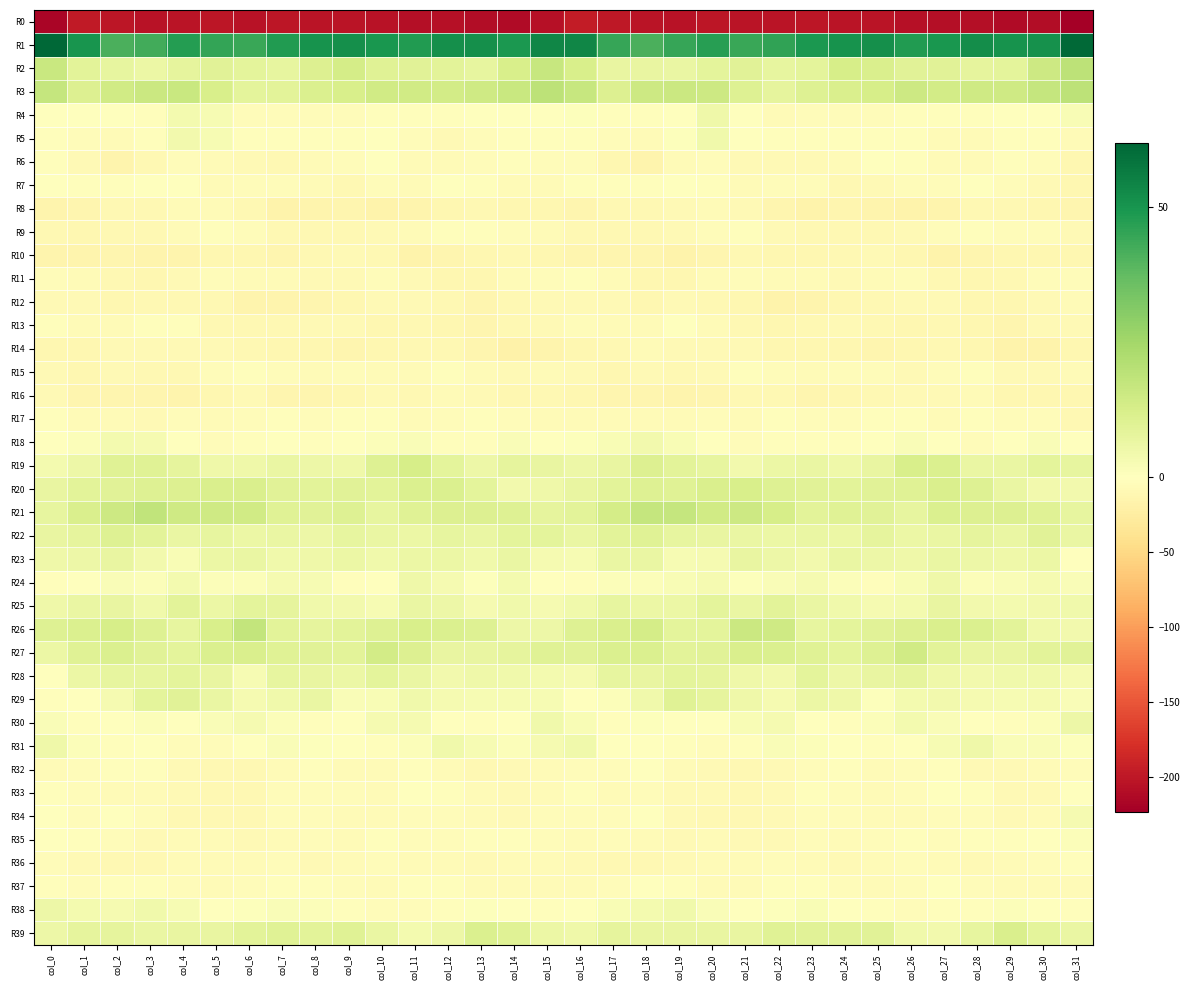

Reading left to right, what are all the values shown in this chart?

R0: col_0=-218.0	col_1=-197.7	col_2=-202.0	col_3=-205.3	col_4=-203.6	col_5=-201.9	col_6=-204.9	col_7=-200.9	col_8=-203.1	col_9=-203.3	col_10=-204.5	col_11=-209.0	col_12=-206.7	col_13=-210.8	col_14=-212.2	col_15=-206.1	col_16=-196.9	col_17=-199.8	col_18=-203.4	col_19=-205.5	col_20=-202.0	col_21=-203.7	col_22=-203.1	col_23=-201.2	col_24=-204.1	col_25=-202.7	col_26=-206.5	col_27=-208.3	col_28=-207.8	col_29=-211.9	col_30=-210.8	col_31=-223.4
R1: col_0=61.9	col_1=49.9	col_2=41.6	col_3=42.8	col_4=47.5	col_5=45.2	col_6=44.4	col_7=47.9	col_8=50.3	col_9=51.5	col_10=49.4	col_11=48.0	col_12=51.5	col_13=51.7	col_14=49.0	col_15=54.0	col_16=53.9	col_17=44.5	col_18=41.2	col_19=44.7	col_20=47.2	col_21=44.3	col_22=45.6	col_23=49.0	col_24=50.6	col_25=51.7	col_26=48.3	col_27=49.4	col_28=52.1	col_29=50.5	col_30=51.0	col_31=61.1
R2: col_0=16.1	col_1=9.0	col_2=7.4	col_3=6.3	col_4=8.0	col_5=9.4	col_6=8.4	col_7=7.7	col_8=11.1	col_9=13.4	col_10=9.8	col_11=9.2	col_12=8.8	col_13=7.4	col_14=12.1	col_15=16.7	col_16=12.2	col_17=7.2	col_18=7.2	col_19=6.5	col_20=8.7	col_21=9.2	col_22=7.7	col_23=8.4	col_24=12.8	col_25=12.1	col_26=9.3	col_27=9.4	col_28=8.2	col_29=8.3	col_30=15.1	col_31=19.0
R3: col_0=17.2	col_1=10.9	col_2=14.1	col_3=15.5	col_4=16.0	col_5=12.6	col_6=8.3	col_7=9.2	col_8=11.4	col_9=12.3	col_10=14.4	col_11=14.5	col_12=13.9	col_13=14.7	col_14=16.0	col_15=19.0	col_16=16.6	col_17=10.7	col_18=15.4	col_19=15.9	col_20=15.2	col_21=10.4	col_22=8.1	col_23=10.2	col_24=11.9	col_25=12.8	col_26=15.0	col_27=13.9	col_28=14.6	col_29=14.7	col_30=17.1	col_31=19.0
R4: col_0=-0.8	col_1=-1.5	col_2=-1.5	col_3=-2.2	col_4=3.7	col_5=2.8	col_6=-4.9	col_7=-4.9	col_8=-4.4	col_9=-5.2	col_10=-2.7	col_11=-2.2	col_12=-2.2	col_13=-0.6	col_14=0.4	col_15=0.1	col_16=0.7	col_17=-1.8	col_18=-1.8	col_19=-0.5	col_20=5.3	col_21=-0.5	col_22=-5.7	col_23=-4.4	col_24=-4.8	col_25=-4.6	col_26=-2.2	col_27=-2.0	col_28=-2.1	col_29=0.4	col_30=-0.1	col_31=2.1
R5: col_0=-2.0	col_1=-4.4	col_2=-5.6	col_3=-2.0	col_4=4.3	col_5=2.6	col_6=-2.3	col_7=-3.1	col_8=-2.2	col_9=-3.0	col_10=-1.6	col_11=-4.8	col_12=-7.1	col_13=-4.7	col_14=-2.0	col_15=-3.1	col_16=-2.7	col_17=-4.9	col_18=-5.2	col_19=0.8	col_20=4.7	col_21=0.3	col_22=-2.9	col_23=-2.7	col_24=-2.5	col_25=-2.8	col_26=-2.1	col_27=-5.9	col_28=-7.0	col_29=-2.9	col_30=-3.2	col_31=-6.8
R6: col_0=-3.0	col_1=-8.7	col_2=-15.0	col_3=-8.8	col_4=-3.7	col_5=-6.6	col_6=-7.7	col_7=-8.9	col_8=-6.6	col_9=-3.6	col_10=-0.2	col_11=-5.6	col_12=-6.0	col_13=-4.2	col_14=-2.5	col_15=-4.2	col_16=-3.5	col_17=-11.5	col_18=-14.5	col_19=-5.7	col_20=-4.7	col_21=-7.0	col_22=-8.4	col_23=-8.0	col_24=-6.1	col_25=-1.5	col_26=-1.9	col_27=-6.0	col_28=-6.0	col_29=-2.5	col_30=-4.7	col_31=-11.4
R7: col_0=-1.7	col_1=-2.2	col_2=-3.3	col_3=-1.0	col_4=-1.7	col_5=-5.3	col_6=-5.1	col_7=-3.7	col_8=-6.9	col_9=-9.2	col_10=-3.8	col_11=-5.5	col_12=-1.7	col_13=-2.3	col_14=-6.7	col_15=-5.7	col_16=-3.3	col_17=-2.0	col_18=-3.4	col_19=-0.3	col_20=-3.3	col_21=-5.3	col_22=-4.7	col_23=-3.9	col_24=-9.0	col_25=-7.1	col_26=-4.2	col_27=-4.4	col_28=-0.8	col_29=-4.4	col_30=-7.6	col_31=-12.2
R8: col_0=-15.5	col_1=-12.3	col_2=-9.4	col_3=-10.2	col_4=-6.8	col_5=-6.9	col_6=-10.3	col_7=-16.0	col_8=-14.6	col_9=-14.0	col_10=-16.1	col_11=-15.2	col_12=-11.8	col_13=-9.0	col_14=-10.6	col_15=-10.6	col_16=-13.1	col_17=-9.9	col_18=-10.3	col_19=-8.6	col_20=-6.8	col_21=-7.1	col_22=-13.4	col_23=-15.9	col_24=-13.9	col_25=-14.8	col_26=-16.5	col_27=-14.2	col_28=-10.0	col_29=-9.7	col_30=-11.4	col_31=-13.9
R9: col_0=-10.0	col_1=-11.0	col_2=-9.3	col_3=-9.6	col_4=-6.1	col_5=-3.3	col_6=-5.0	col_7=-9.4	col_8=-8.9	col_9=-10.2	col_10=-8.5	col_11=-5.5	col_12=-3.2	col_13=-2.9	col_14=-4.5	col_15=-5.4	col_16=-9.3	col_17=-10.1	col_18=-9.3	col_19=-8.7	col_20=-5.0	col_21=-2.7	col_22=-7.6	col_23=-9.3	col_24=-9.5	col_25=-10.0	col_26=-7.1	col_27=-5.0	col_28=-2.2	col_29=-4.2	col_30=-4.9	col_31=-7.8
R10: col_0=-14.2	col_1=-14.4	col_2=-13.2	col_3=-15.2	col_4=-14.5	col_5=-10.7	col_6=-11.3	col_7=-12.3	col_8=-9.4	col_9=-8.4	col_10=-10.1	col_11=-15.9	col_12=-13.6	col_13=-11.5	col_14=-10.4	col_15=-11.5	col_16=-13.9	col_17=-13.6	col_18=-13.4	col_19=-15.8	col_20=-13.1	col_21=-10.2	col_22=-12.1	col_23=-11.4	col_24=-9.0	col_25=-8.2	col_26=-12.2	col_27=-15.8	col_28=-12.3	col_29=-11.2	col_30=-10.5	col_31=-11.7
R11: col_0=-5.1	col_1=-6.2	col_2=-9.4	col_3=-11.3	col_4=-8.6	col_5=-5.0	col_6=-6.5	col_7=-6.1	col_8=-7.9	col_9=-7.8	col_10=-4.2	col_11=-8.0	col_12=-11.5	col_13=-11.0	col_14=-6.3	col_15=-3.5	col_16=-3.3	col_17=-6.6	col_18=-10.8	col_19=-10.8	col_20=-6.7	col_21=-5.1	col_22=-6.5	col_23=-6.2	col_24=-8.7	col_25=-6.4	col_26=-4.1	col_27=-10.2	col_28=-11.6	col_29=-9.3	col_30=-5.2	col_31=-3.8
R12: col_0=-7.9	col_1=-7.7	col_2=-10.5	col_3=-8.9	col_4=-9.3	col_5=-10.1	col_6=-15.7	col_7=-15.5	col_8=-12.5	col_9=-10.9	col_10=-7.7	col_11=-7.2	col_12=-9.5	col_13=-12.3	col_14=-8.9	col_15=-8.4	col_16=-7.6	col_17=-8.3	col_18=-10.7	col_19=-8.6	col_20=-9.1	col_21=-11.9	col_22=-16.8	col_23=-14.1	col_24=-12.2	col_25=-9.5	col_26=-7.0	col_27=-7.9	col_28=-10.7	col_29=-11.6	col_30=-7.2	col_31=-5.6
R13: col_0=-2.7	col_1=-5.8	col_2=-6.9	col_3=-2.6	col_4=-3.2	col_5=-9.1	col_6=-10.2	col_7=-10.1	col_8=-7.9	col_9=-8.7	col_10=-10.9	col_11=-8.9	col_12=-10.9	col_13=-13.2	col_14=-10.3	col_15=-7.9	col_16=-4.7	col_17=-6.8	col_18=-5.7	col_19=-1.6	col_20=-5.6	col_21=-9.9	col_22=-10.5	col_23=-9.0	col_24=-8.2	col_25=-9.3	col_26=-10.8	col_27=-8.9	col_28=-12.1	col_29=-12.7	col_30=-8.2	col_31=-7.1
R14: col_0=-11.0	col_1=-10.9	col_2=-7.2	col_3=-7.7	col_4=-8.7	col_5=-7.9	col_6=-9.5	col_7=-10.9	col_8=-11.5	col_9=-12.5	col_10=-11.9	col_11=-9.3	col_12=-9.6	col_13=-13.5	col_14=-17.7	col_15=-14.1	col_16=-11.1	col_17=-9.5	col_18=-6.9	col_19=-8.2	col_20=-8.6	col_21=-7.9	col_22=-10.7	col_23=-10.7	col_24=-12.0	col_25=-12.4	col_26=-11.2	col_27=-9.0	col_28=-10.5	col_29=-15.9	col_30=-16.5	col_31=-11.6
R15: col_0=-8.4	col_1=-10.8	col_2=-8.2	col_3=-8.8	col_4=-9.7	col_5=-3.9	col_6=-3.2	col_7=-5.2	col_8=-5.7	col_9=-4.9	col_10=-6.4	col_11=-6.8	col_12=-2.2	col_13=-6.8	col_14=-8.3	col_15=-7.0	col_16=-8.5	col_17=-10.5	col_18=-7.4	col_19=-10.3	col_20=-7.7	col_21=-2.7	col_22=-3.9	col_23=-5.9	col_24=-5.2	col_25=-5.1	col_26=-7.6	col_27=-4.1	col_28=-3.4	col_29=-8.2	col_30=-7.4	col_31=-6.1
R16: col_0=-8.1	col_1=-12.4	col_2=-13.9	col_3=-13.9	col_4=-14.6	col_5=-11.4	col_6=-8.7	col_7=-12.3	col_8=-12.4	col_9=-11.0	col_10=-8.6	col_11=-9.0	col_12=-6.0	col_13=-8.4	col_14=-12.0	col_15=-10.0	col_16=-11.0	col_17=-13.7	col_18=-13.6	col_19=-14.6	col_20=-13.7	col_21=-9.6	col_22=-9.7	col_23=-13.0	col_24=-11.9	col_25=-10.3	col_26=-8.7	col_27=-7.9	col_28=-5.7	col_29=-10.9	col_30=-11.0	col_31=-11.3
R17: col_0=-3.5	col_1=-6.8	col_2=-6.2	col_3=-7.4	col_4=-5.0	col_5=-6.8	col_6=-3.5	col_7=-3.2	col_8=-4.9	col_9=-3.5	col_10=-2.1	col_11=-5.4	col_12=-3.8	col_13=-3.1	col_14=-5.0	col_15=-5.3	col_16=-6.7	col_17=-6.8	col_18=-6.3	col_19=-7.0	col_20=-5.0	col_21=-6.7	col_22=-2.0	col_23=-4.6	col_24=-4.3	col_25=-3.0	col_26=-2.9	col_27=-6.0	col_28=-2.5	col_29=-4.1	col_30=-5.2	col_31=-8.8
R18: col_0=0.3	col_1=1.1	col_2=3.5	col_3=2.9	col_4=0.3	col_5=-3.6	col_6=-2.9	col_7=-1.5	col_8=-2.2	col_9=-1.4	col_10=1.3	col_11=1.6	col_12=-2.2	col_13=-3.3	col_14=1.5	col_15=-0.4	col_16=0.6	col_17=2.1	col_18=3.9	col_19=2.1	col_20=-1.0	col_21=-4.2	col_22=-1.8	col_23=-2.0	col_24=-1.9	col_25=-0.4	col_26=1.8	col_27=0.4	col_28=-3.7	col_29=-1.2	col_30=1.5	col_31=-1.5
R19: col_0=3.6	col_1=5.3	col_2=9.7	col_3=10.1	col_4=8.2	col_5=5.0	col_6=5.2	col_7=6.7	col_8=5.4	col_9=5.3	col_10=10.5	col_11=13.0	col_12=8.4	col_13=5.6	col_14=7.8	col_15=7.1	col_16=5.8	col_17=7.0	col_18=10.7	col_19=9.0	col_20=7.7	col_21=4.1	col_22=6.2	col_23=6.5	col_24=5.0	col_25=7.0	col_26=12.3	col_27=11.4	col_28=6.7	col_29=6.4	col_30=8.4	col_31=7.5
R20: col_0=7.0	col_1=8.8	col_2=9.7	col_3=10.2	col_4=11.1	col_5=11.9	col_6=11.6	col_7=9.2	col_8=9.0	col_9=9.5	col_10=9.2	col_11=11.4	col_12=11.1	col_13=8.2	col_14=4.3	col_15=5.3	col_16=7.0	col_17=9.2	col_18=10.2	col_19=10.1	col_20=11.6	col_21=12.4	col_22=10.2	col_23=9.2	col_24=9.1	col_25=9.3	col_26=9.9	col_27=11.6	col_28=10.4	col_29=6.4	col_30=4.2	col_31=4.0
R21: col_0=7.6	col_1=11.6	col_2=15.4	col_3=18.0	col_4=14.8	col_5=14.8	col_6=14.3	col_7=10.0	col_8=9.5	col_9=10.5	col_10=7.4	col_11=10.0	col_12=11.1	col_13=10.8	col_14=10.5	col_15=8.2	col_16=8.9	col_17=13.2	col_18=17.0	col_19=17.0	col_20=14.2	col_21=15.2	col_22=12.8	col_23=9.1	col_24=10.1	col_25=9.5	col_26=7.5	col_27=11.2	col_28=10.7	col_29=10.7	col_30=9.7	col_31=7.4
R22: col_0=6.9	col_1=7.9	col_2=10.2	col_3=9.0	col_4=6.5	col_5=7.5	col_6=6.0	col_7=6.7	col_8=5.5	col_9=7.4	col_10=6.4	col_11=6.1	col_12=7.4	col_13=6.7	col_14=8.5	col_15=8.4	col_16=6.7	col_17=8.9	col_18=10.1	col_19=7.7	col_20=7.0	col_21=6.8	col_22=6.3	col_23=6.4	col_24=5.9	col_25=7.8	col_26=5.9	col_27=6.4	col_28=7.8	col_29=6.3	col_30=9.3	col_31=6.5
R23: col_0=4.9	col_1=5.6	col_2=7.0	col_3=4.3	col_4=2.1	col_5=6.1	col_6=6.6	col_7=4.5	col_8=5.2	col_9=6.2	col_10=4.6	col_11=6.2	col_12=6.2	col_13=4.8	col_14=6.5	col_15=3.1	col_16=2.6	col_17=6.4	col_18=6.3	col_19=2.8	col_20=3.2	col_21=7.1	col_22=5.7	col_23=4.2	col_24=6.3	col_25=5.6	col_26=5.3	col_27=6.3	col_28=5.5	col_29=5.2	col_30=6.0	col_31=-0.2
R24: col_0=-2.4	col_1=0.1	col_2=1.9	col_3=1.4	col_4=3.8	col_5=1.3	col_6=1.1	col_7=3.3	col_8=2.5	col_9=-1.8	col_10=-0.3	col_11=5.1	col_12=2.9	col_13=0.6	col_14=3.5	col_15=-0.4	col_16=-2.7	col_17=1.4	col_18=1.4	col_19=2.3	col_20=3.1	col_21=0.7	col_22=1.9	col_23=3.4	col_24=1.1	col_25=-2.3	col_26=2.3	col_27=4.9	col_28=1.2	col_29=1.9	col_30=3.2	col_31=1.8
R25: col_0=5.0	col_1=6.6	col_2=6.9	col_3=4.6	col_4=8.8	col_5=6.2	col_6=8.2	col_7=7.9	col_8=4.6	col_9=4.0	col_10=2.7	col_11=6.7	col_12=5.4	col_13=3.3	col_14=4.5	col_15=3.0	col_16=4.8	col_17=7.5	col_18=5.9	col_19=5.9	col_20=8.5	col_21=6.3	col_22=8.7	col_23=6.5	col_24=4.4	col_25=3.4	col_26=3.6	col_27=6.9	col_28=4.3	col_29=3.8	col_30=4.2	col_31=4.4
R26: col_0=10.3	col_1=11.2	col_2=13.0	col_3=10.5	col_4=7.4	col_5=12.1	col_6=17.5	col_7=9.1	col_8=7.9	col_9=8.8	col_10=10.3	col_11=12.3	col_12=11.3	col_13=10.4	col_14=5.7	col_15=5.4	col_16=10.5	col_17=12.0	col_18=13.4	col_19=8.5	col_20=8.3	col_21=15.8	col_22=14.6	col_23=7.5	col_24=8.4	col_25=9.2	col_26=11.0	col_27=12.0	col_28=11.2	col_29=8.7	col_30=4.5	col_31=4.0
R27: col_0=6.2	col_1=9.8	col_2=11.6	col_3=9.6	col_4=8.6	col_5=11.2	col_6=12.1	col_7=10.0	col_8=9.5	col_9=8.8	col_10=14.0	col_11=11.0	col_12=7.1	col_13=7.2	col_14=7.9	col_15=10.1	col_16=9.4	col_17=11.4	col_18=11.2	col_19=8.9	col_20=9.6	col_21=12.0	col_22=11.3	col_23=10.0	col_24=8.5	col_25=10.5	col_26=14.1	col_27=8.9	col_28=7.2	col_29=6.8	col_30=9.1	col_31=9.4
R28: col_0=0.2	col_1=5.9	col_2=7.4	col_3=7.6	col_4=8.4	col_5=6.8	col_6=2.6	col_7=7.6	col_8=7.0	col_9=6.3	col_10=8.3	col_11=6.4	col_12=4.1	col_13=4.9	col_14=4.4	col_15=3.5	col_16=3.3	col_17=7.5	col_18=6.8	col_19=8.5	col_20=8.1	col_21=4.8	col_22=3.9	col_23=8.6	col_24=5.7	col_25=7.1	col_26=8.2	col_27=5.1	col_28=4.3	col_29=4.6	col_30=4.4	col_31=3.1
R29: col_0=-2.1	col_1=0.2	col_2=2.9	col_3=8.4	col_4=9.2	col_5=6.4	col_6=3.1	col_7=4.6	col_8=6.4	col_9=1.7	col_10=2.3	col_11=4.5	col_12=3.4	col_13=2.9	col_14=2.5	col_15=2.6	col_16=0.0	col_17=1.1	col_18=4.5	col_19=9.7	col_20=8.0	col_21=5.3	col_22=2.9	col_23=6.0	col_24=4.8	col_25=0.9	col_26=3.5	col_27=4.1	col_28=3.2	col_29=2.5	col_30=3.0	col_31=1.6
R30: col_0=1.5	col_1=-2.0	col_2=-0.9	col_3=1.4	col_4=-0.5	col_5=1.6	col_6=3.0	col_7=1.1	col_8=-2.6	col_9=-0.6	col_10=3.4	col_11=3.1	col_12=0.1	col_13=-2.1	col_14=-0.9	col_15=4.5	col_16=2.3	col_17=-2.7	col_18=0.7	col_19=0.3	col_20=0.1	col_21=2.2	col_22=3.0	col_23=-1.0	col_24=-2.2	col_25=1.0	col_26=3.6	col_27=1.7	col_28=-0.6	col_29=-2.3	col_30=1.3	col_31=5.4
R31: col_0=5.1	col_1=1.2	col_2=-1.9	col_3=-1.2	col_4=-3.7	col_5=-3.7	col_6=0.3	col_7=1.6	col_8=0.5	col_9=-1.0	col_10=-2.3	col_11=1.0	col_12=4.7	col_13=2.9	col_14=1.1	col_15=3.1	col_16=4.5	col_17=-1.3	col_18=-0.9	col_19=-2.1	col_20=-4.2	col_21=-2.6	col_22=1.5	col_23=1.0	col_24=0.3	col_25=-1.7	col_26=-1.7	col_27=2.7	col_28=4.8	col_29=1.5	col_30=1.5	col_31=0.9
R32: col_0=-6.5	col_1=-4.8	col_2=-2.7	col_3=-3.3	col_4=-7.8	col_5=-8.8	col_6=-9.1	col_7=-6.6	col_8=-2.5	col_9=-5.4	col_10=-6.2	col_11=-2.5	col_12=-5.9	col_13=-9.1	col_14=-7.1	col_15=-6.0	col_16=-4.6	col_17=-4.5	col_18=-1.6	col_19=-5.4	col_20=-8.4	col_21=-9.1	col_22=-8.5	col_23=-4.7	col_24=-2.8	col_25=-6.8	col_26=-4.4	col_27=-2.8	col_28=-7.9	col_29=-8.5	col_30=-6.6	col_31=-4.4
R33: col_0=-2.0	col_1=-4.0	col_2=-5.5	col_3=-6.3	col_4=-7.9	col_5=-9.0	col_6=-10.1	col_7=-3.9	col_8=-3.5	col_9=-4.7	col_10=-5.7	col_11=-1.3	col_12=-2.1	col_13=-5.6	col_14=-8.5	col_15=-5.3	col_16=-2.3	col_17=-5.7	col_18=-5.2	col_19=-7.2	col_20=-8.0	col_21=-10.0	col_22=-8.0	col_23=-3.1	col_24=-3.9	col_25=-5.5	col_26=-3.8	col_27=-1.1	col_28=-3.1	col_29=-7.5	col_30=-7.1	col_31=-0.0
R34: col_0=-0.9	col_1=-3.6	col_2=-1.6	col_3=-5.2	col_4=-10.2	col_5=-9.8	col_6=-9.1	col_7=-4.2	col_8=-4.8	col_9=-5.4	col_10=-6.6	col_11=-3.6	col_12=-4.3	col_13=-6.8	col_14=-8.1	col_15=-4.2	col_16=-5.0	col_17=-4.0	col_18=-1.7	col_19=-8.0	col_20=-10.2	col_21=-9.7	col_22=-7.2	col_23=-4.0	col_24=-5.1	col_25=-6.0	col_26=-5.6	col_27=-3.6	col_28=-5.0	col_29=-8.2	col_30=-5.4	col_31=3.3
R35: col_0=-0.5	col_1=-2.5	col_2=-3.5	col_3=-8.2	col_4=-5.8	col_5=-6.3	col_6=-8.1	col_7=-5.5	col_8=-4.8	col_9=-5.4	col_10=-3.1	col_11=-4.6	col_12=-3.5	col_13=-2.3	col_14=-2.8	col_15=-4.1	col_16=-5.5	col_17=-3.5	col_18=-5.3	col_19=-8.2	col_20=-5.5	col_21=-7.1	col_22=-7.5	col_23=-4.3	col_24=-5.8	col_25=-4.2	col_26=-3.5	col_27=-5.0	col_28=-2.4	col_29=-2.7	col_30=-1.7	col_31=1.2
R36: col_0=-4.9	col_1=-7.5	col_2=-9.6	col_3=-9.1	col_4=-5.8	col_5=-5.9	col_6=-5.8	col_7=-4.7	col_8=-7.5	col_9=-6.8	col_10=-4.4	col_11=-5.2	col_12=-6.7	col_13=-7.3	col_14=-5.8	col_15=-5.4	col_16=-7.1	col_17=-9.2	col_18=-9.9	col_19=-7.7	col_20=-5.5	col_21=-6.4	col_22=-4.9	col_23=-5.7	col_24=-7.8	col_25=-5.6	col_26=-4.6	col_27=-5.9	col_28=-7.1	col_29=-6.7	col_30=-4.3	col_31=-2.6
R37: col_0=-2.2	col_1=-3.8	col_2=-1.9	col_3=-1.8	col_4=-5.0	col_5=-6.7	col_6=-4.1	col_7=-2.2	col_8=-3.4	col_9=-5.0	col_10=-6.0	col_11=-2.5	col_12=-2.1	col_13=-5.7	col_14=-6.1	col_15=-5.4	col_16=-6.3	col_17=-4.1	col_18=-1.2	col_19=-2.7	col_20=-6.1	col_21=-6.3	col_22=-3.1	col_23=-2.3	col_24=-4.1	col_25=-5.7	col_26=-5.2	col_27=-1.4	col_28=-3.5	col_29=-6.1	col_30=-5.3	col_31=-5.4
R38: col_0=5.7	col_1=3.4	col_2=3.0	col_3=4.4	col_4=2.7	col_5=-0.0	col_6=0.8	col_7=1.8	col_8=1.1	col_9=-2.2	col_10=-3.9	col_11=-3.7	col_12=-3.2	col_13=0.8	col_14=-0.7	col_15=-2.2	col_16=0.3	col_17=2.4	col_18=3.4	col_19=4.6	col_20=1.5	col_21=-0.3	col_22=0.9	col_23=2.3	col_24=-0.4	col_25=-2.8	col_26=-4.4	col_27=-3.4	col_28=-2.0	col_29=1.1	col_30=-1.4	col_31=-2.3
R39: col_0=5.7	col_1=8.2	col_2=7.8	col_3=6.6	col_4=7.2	col_5=7.0	col_6=8.8	col_7=10.1	col_8=8.8	col_9=10.1	col_10=6.6	col_11=3.8	col_12=5.7	col_13=11.3	col_14=9.7	col_15=5.9	col_16=5.1	col_17=8.2	col_18=7.2	col_19=7.0	col_20=7.2	col_21=7.2	col_22=9.7	col_23=9.3	col_24=9.4	col_25=9.6	col_26=4.5	col_27=4.1	col_28=7.6	col_29=11.6	col_30=8.6	col_31=6.7